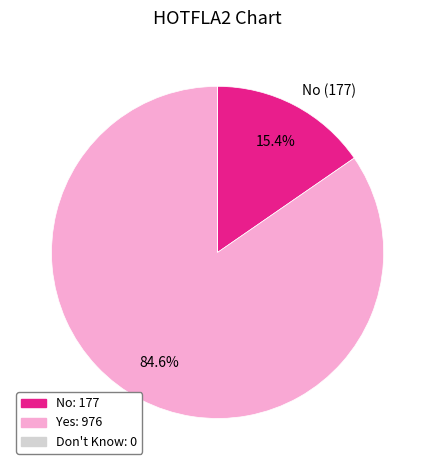

Does any single category account for the majority?

Yes